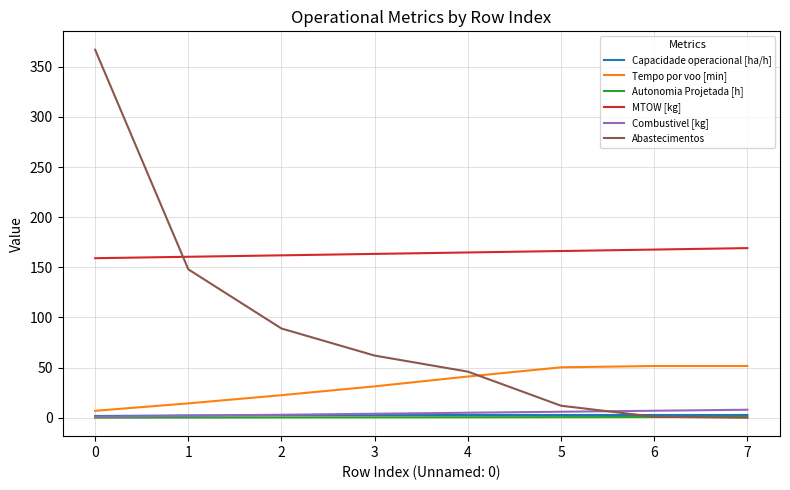

Which series has the largest range (max minus min)?

Abastecimentos